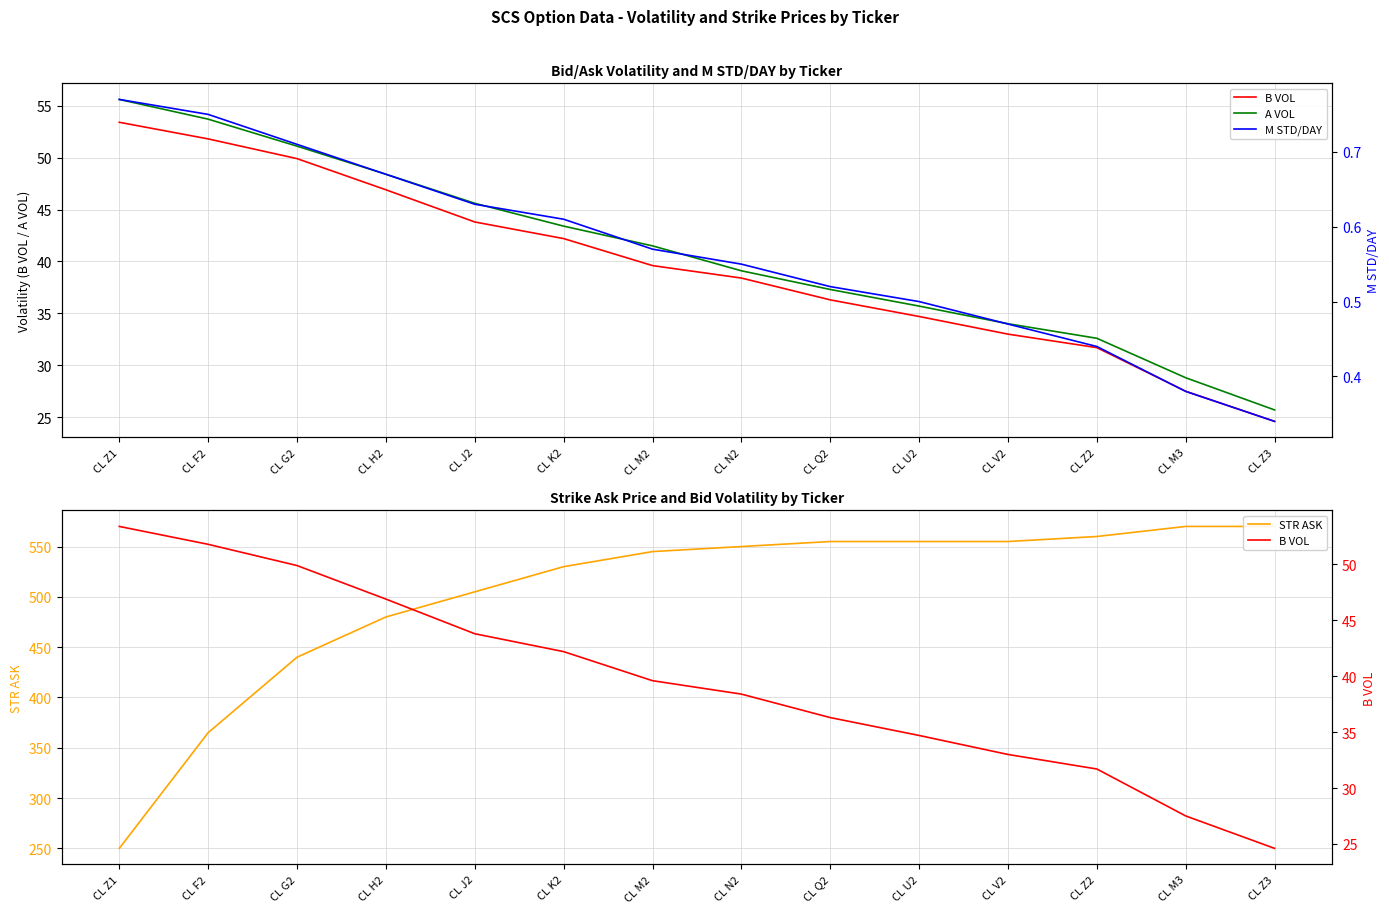

What is the sum of the A VOL values at CL M2 and CL G2?

92.6